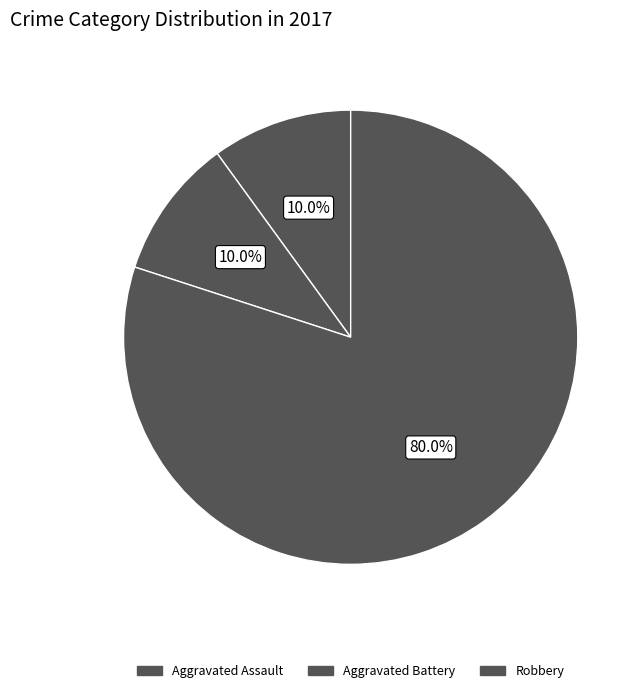

Count the number of slices in the pie.

3